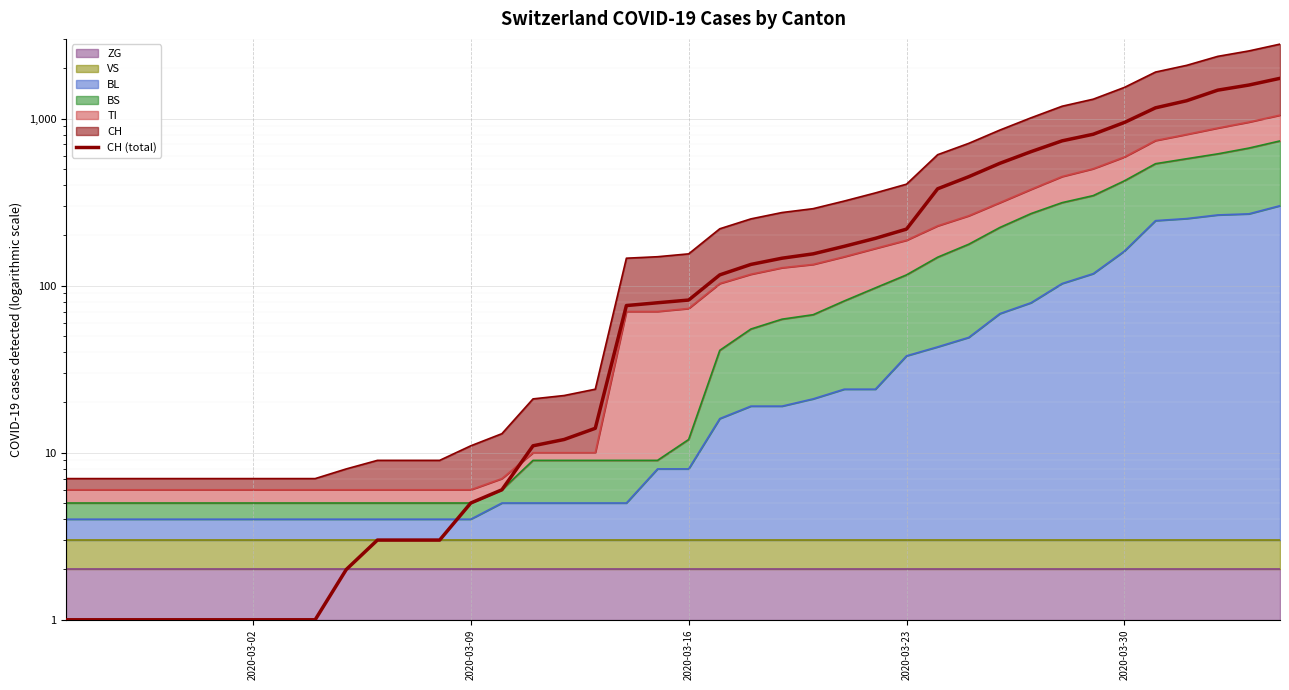

True or false: the data shows 41 at 2020-03-16.

False